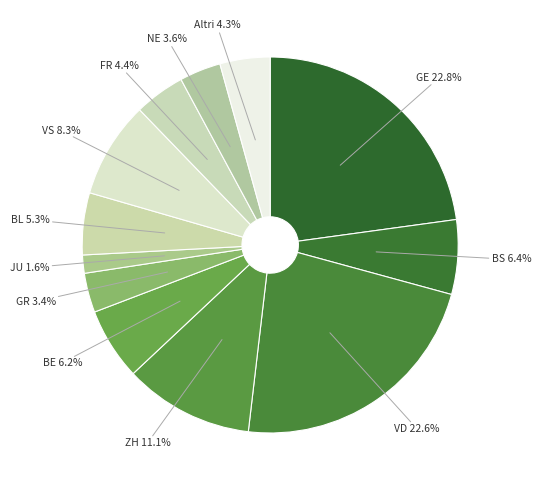

Which category has the smallest portion of the pie?

JU